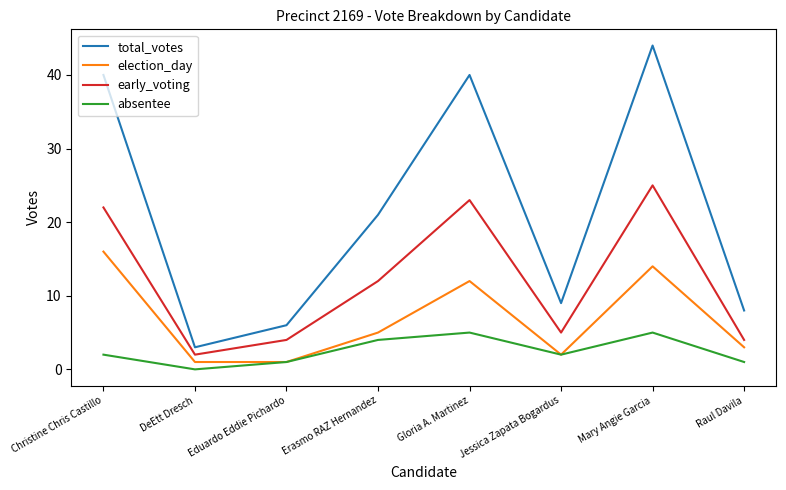

At how many categories does at least one series exceed 11?

4